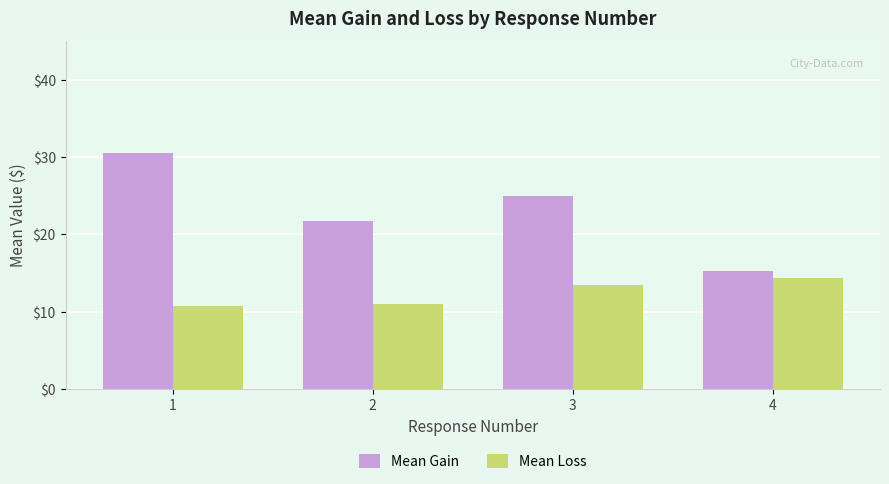

Reading left to right, list all the values displayed in this chart.

Mean Gain: 30.5	21.7	25.0	15.3
Mean Loss: 10.8	11.0	13.5	14.3